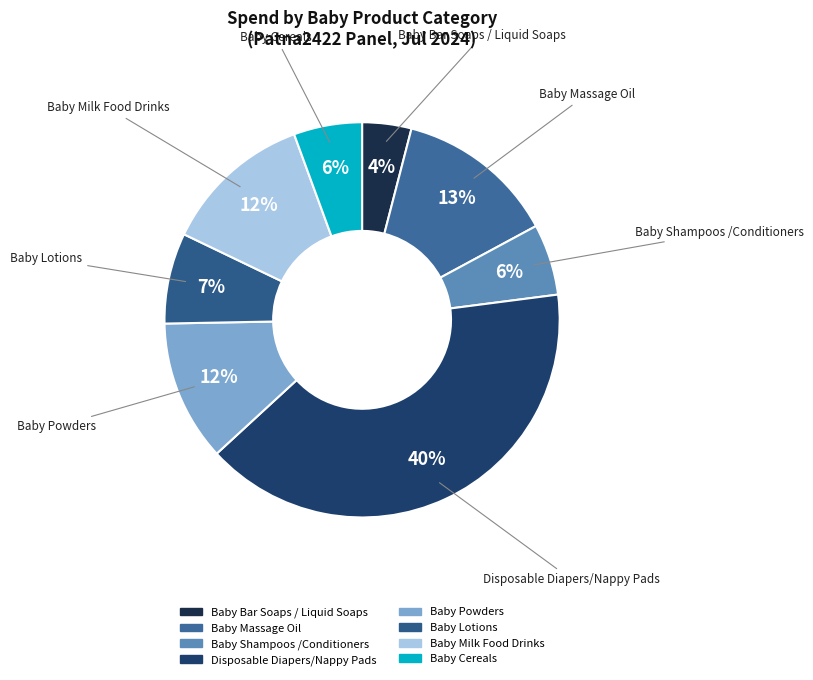

Is it true that Baby Bar Soaps / Liquid Soaps is 4% of the pie?

True